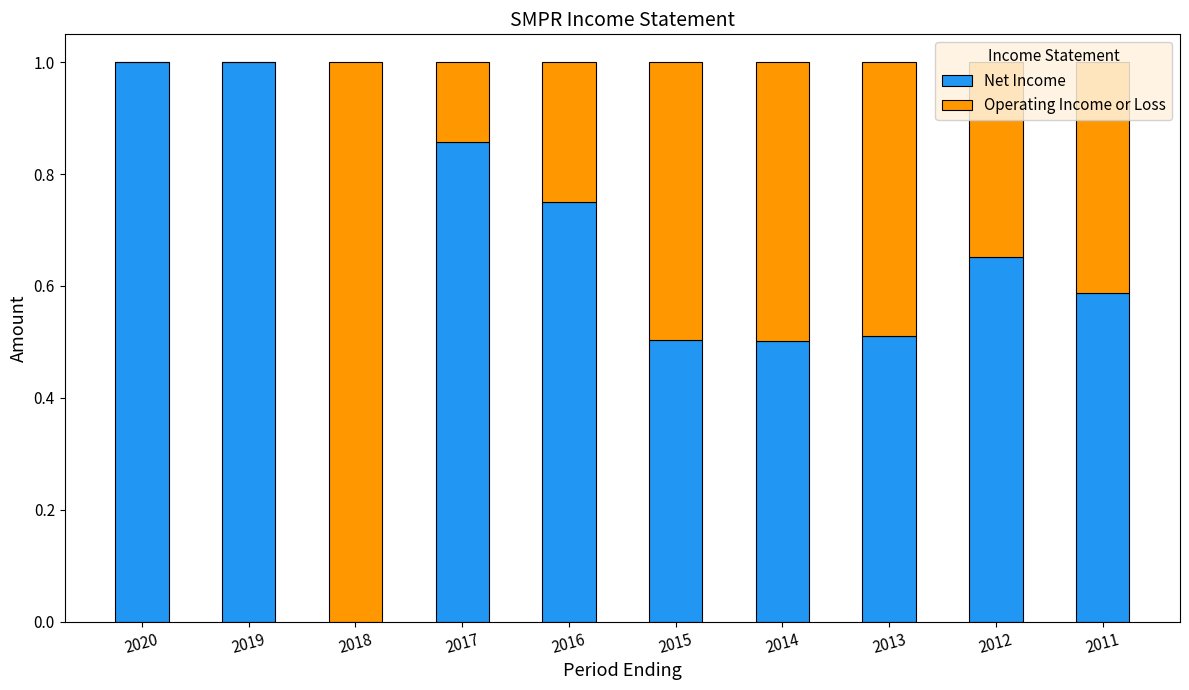

What is the sum of the Net Income values at 2015 and 2014?

1.0